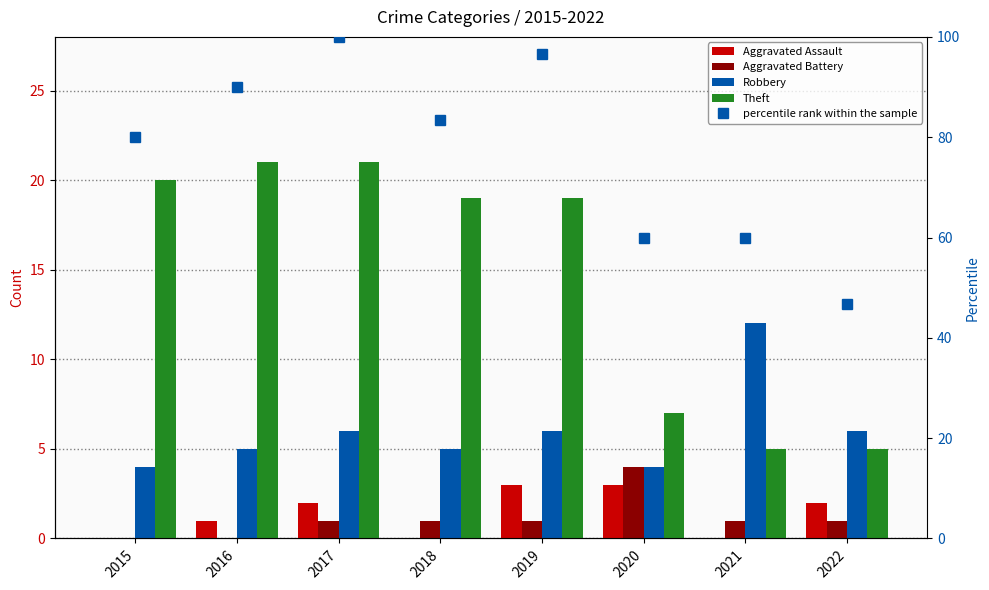

What is the sum of all Aggravated Assault values?

11.0